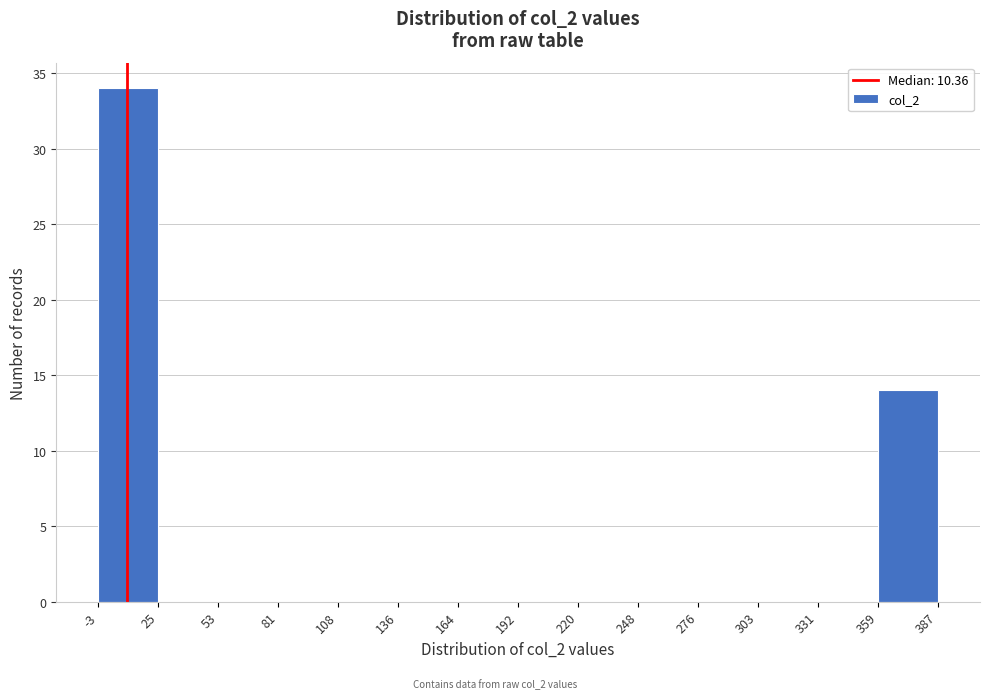

How tall is the bar that spans 359 to 387 on the x-axis? The values are not printed on the chart, so give them approximately, as read against the axis.

14